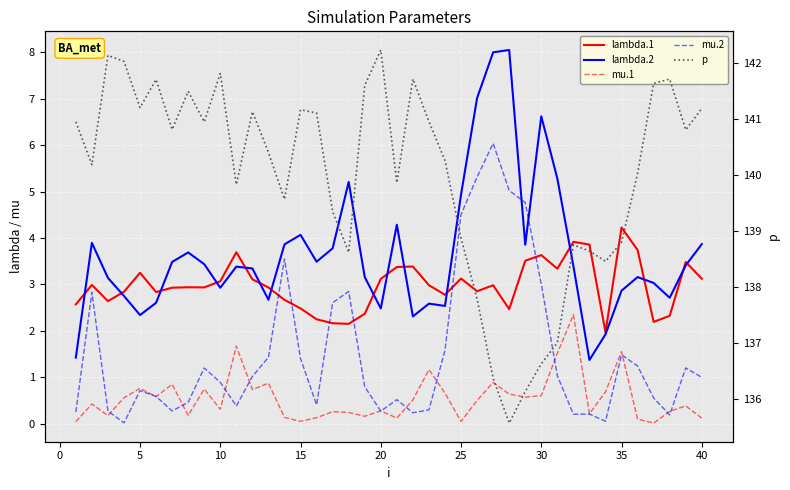

True or false: mu.1 and lambda.1 cross at least once.

False